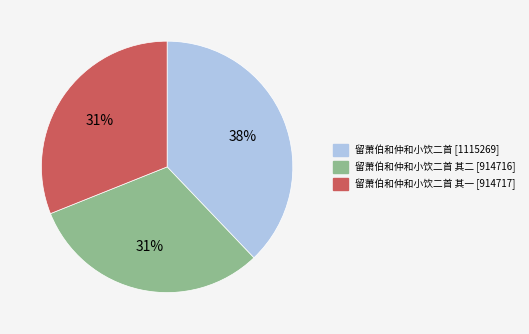

Is there a majority slice in this chart?

No